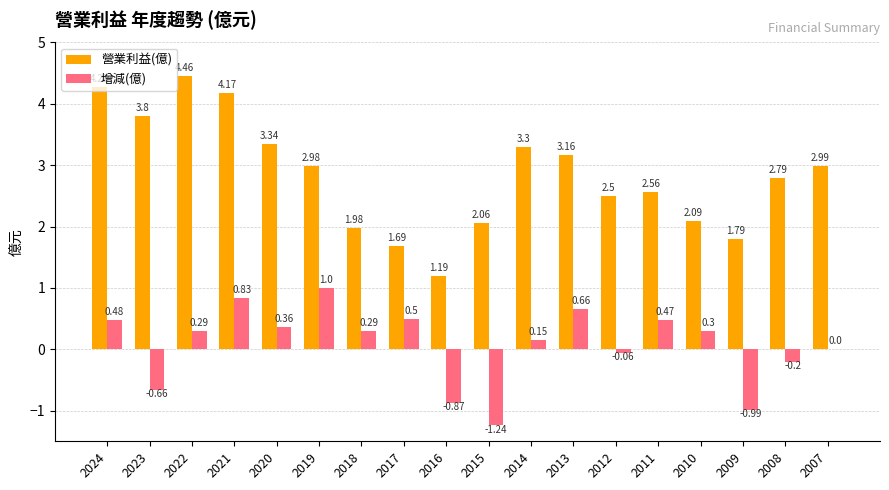

Which series changed the most between 2019 and 2015?

增減(億)